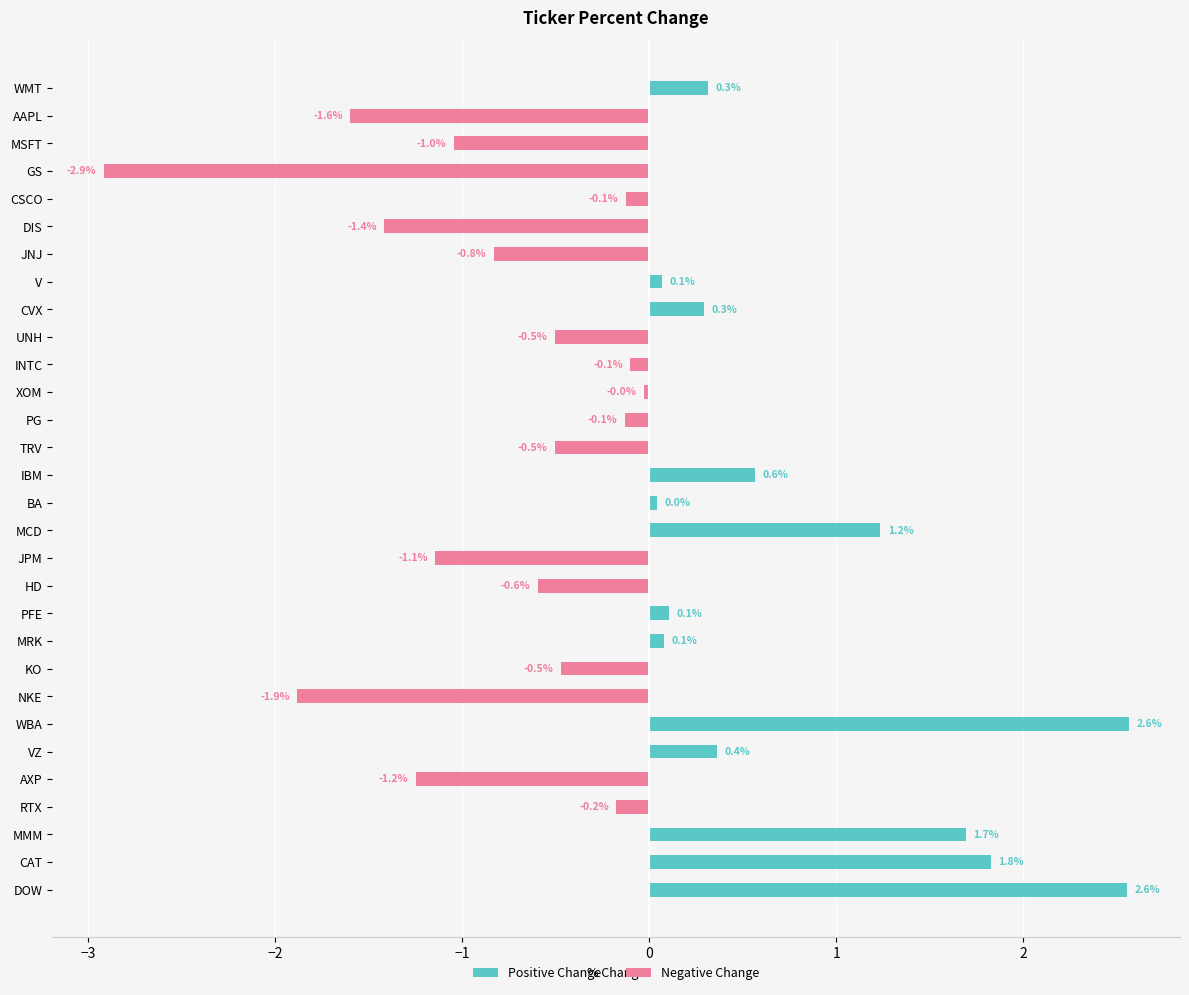

Between PG and INTC, which is larger?

PG